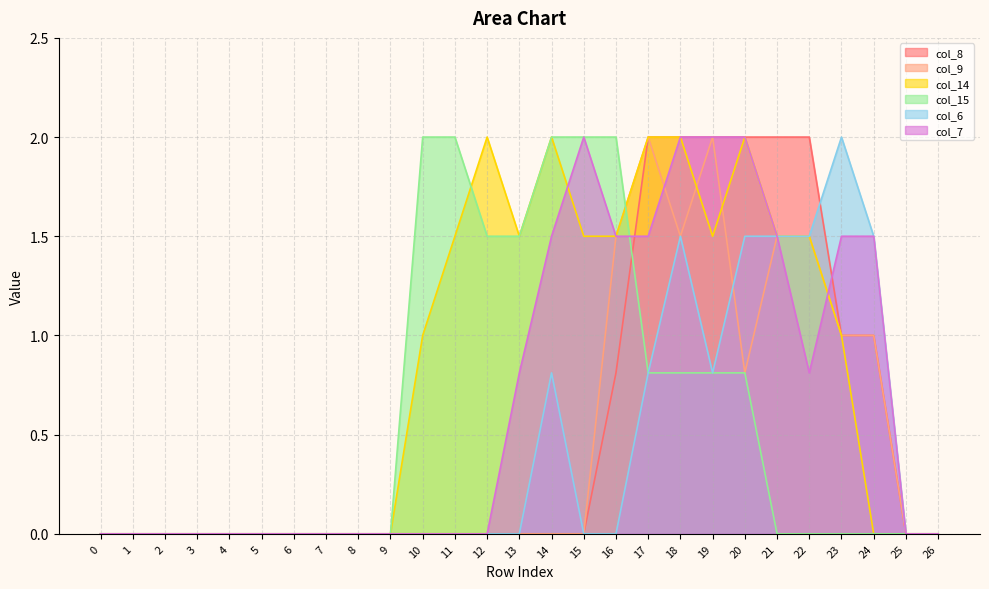

Reading left to right, list all the values displayed in this chart.

col_8: 0=0.0	1=0.0	2=0.0	3=0.0	4=0.0	5=0.0	6=0.0	7=0.0	8=0.0	9=0.0	10=0.0	11=0.0	12=0.0	13=0.0	14=0.0	15=0.0	16=0.8	17=2.0	18=2.0	19=2.0	20=2.0	21=2.0	22=2.0	23=1.0	24=1.0	25=0.0	26=0.0
col_9: 0=0.0	1=0.0	2=0.0	3=0.0	4=0.0	5=0.0	6=0.0	7=0.0	8=0.0	9=0.0	10=0.0	11=0.0	12=0.0	13=0.0	14=0.0	15=0.0	16=1.5	17=2.0	18=1.5	19=2.0	20=0.8	21=1.5	22=1.5	23=1.0	24=1.0	25=0.0	26=0.0
col_14: 0=0.0	1=0.0	2=0.0	3=0.0	4=0.0	5=0.0	6=0.0	7=0.0	8=0.0	9=0.0	10=1.0	11=1.5	12=2.0	13=1.5	14=2.0	15=1.5	16=1.5	17=2.0	18=2.0	19=1.5	20=2.0	21=1.5	22=1.5	23=1.0	24=0.0	25=0.0	26=0.0
col_15: 0=0.0	1=0.0	2=0.0	3=0.0	4=0.0	5=0.0	6=0.0	7=0.0	8=0.0	9=0.0	10=2.0	11=2.0	12=1.5	13=1.5	14=2.0	15=2.0	16=2.0	17=0.8	18=0.8	19=0.8	20=0.8	21=0.0	22=0.0	23=0.0	24=0.0	25=0.0	26=0.0
col_6: 0=0.0	1=0.0	2=0.0	3=0.0	4=0.0	5=0.0	6=0.0	7=0.0	8=0.0	9=0.0	10=0.0	11=0.0	12=0.0	13=0.0	14=0.8	15=0.0	16=0.0	17=0.8	18=1.5	19=0.8	20=1.5	21=1.5	22=1.5	23=2.0	24=1.5	25=0.0	26=0.0
col_7: 0=0.0	1=0.0	2=0.0	3=0.0	4=0.0	5=0.0	6=0.0	7=0.0	8=0.0	9=0.0	10=0.0	11=0.0	12=0.0	13=0.8	14=1.5	15=2.0	16=1.5	17=1.5	18=2.0	19=2.0	20=2.0	21=1.5	22=0.8	23=1.5	24=1.5	25=0.0	26=0.0